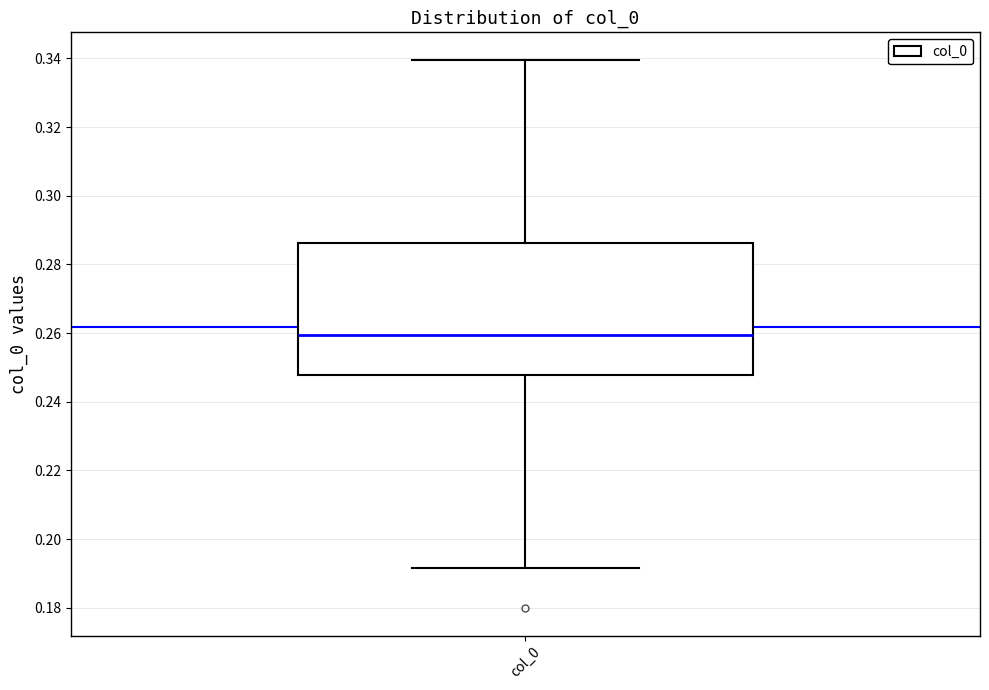

Read this box plot against the y-axis: the position of the median line, the range covered by the box, and the ends of both whiskers. The values are not printed on the chart, so give them approximately, as read against the axis.

median 0.260, box 0.248 to 0.286, whiskers 0.192 to 0.340